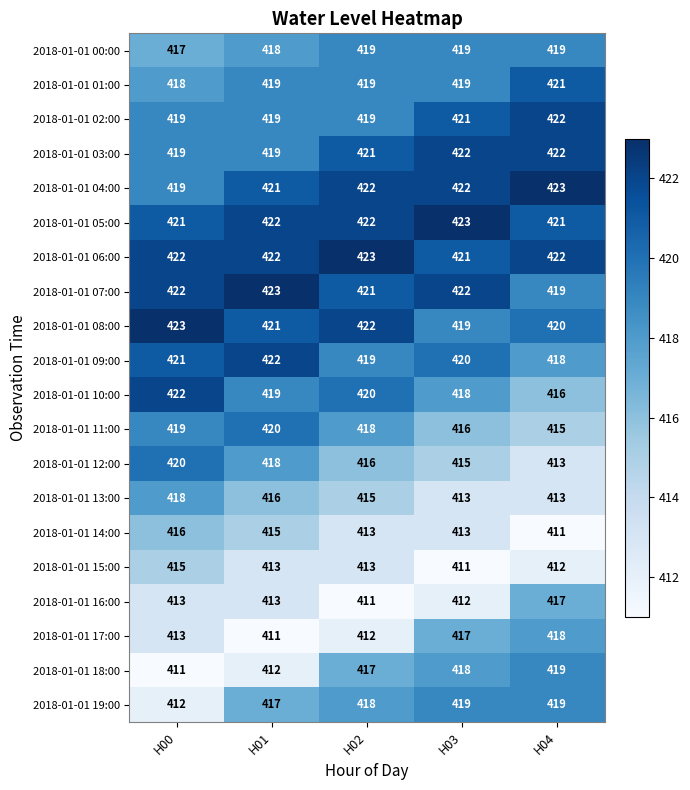

What is the minimum value for 2018-01-01 09:00?

418